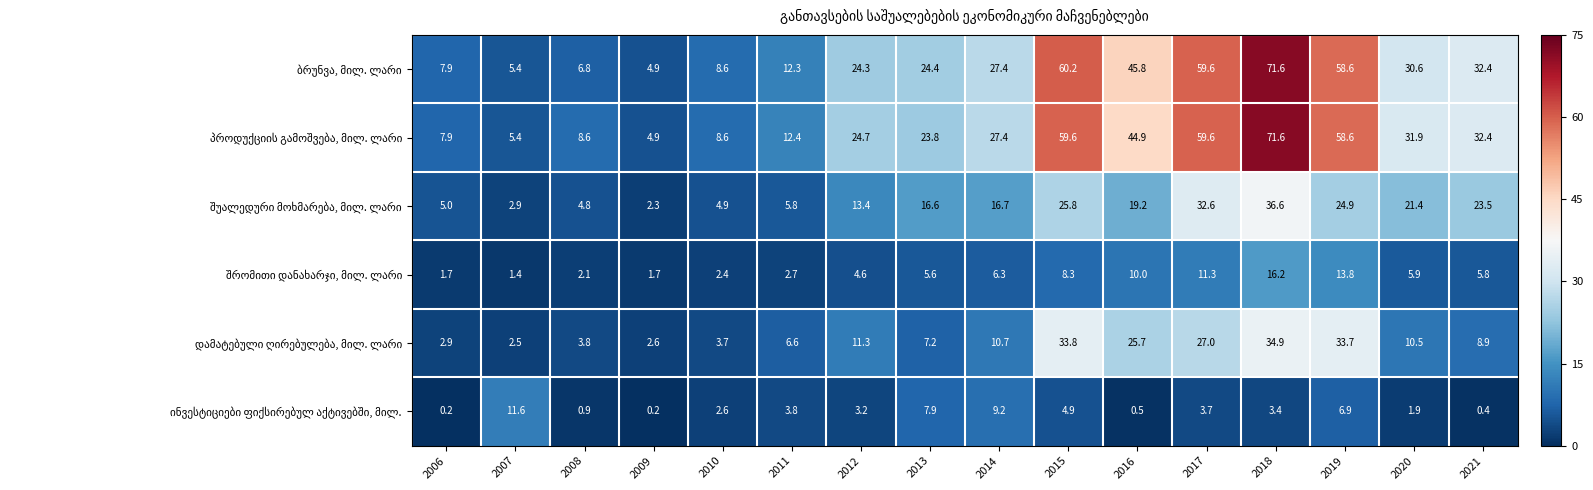

At how many categories does at least one series exceed 3?

16